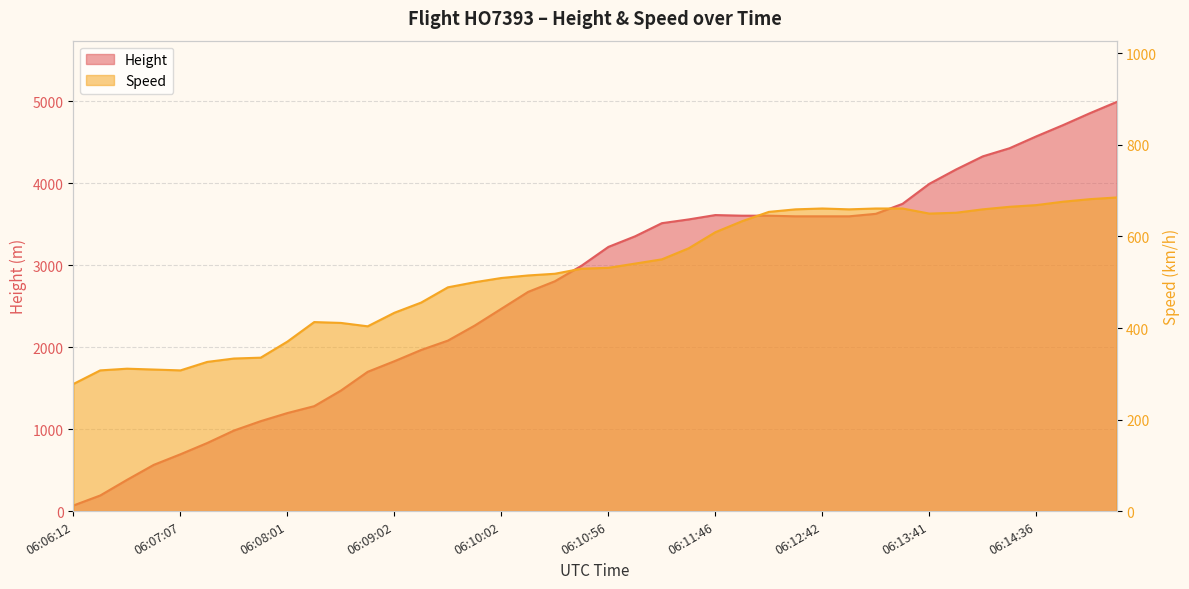

Where is the first local maximum for Speed?

06:06:42